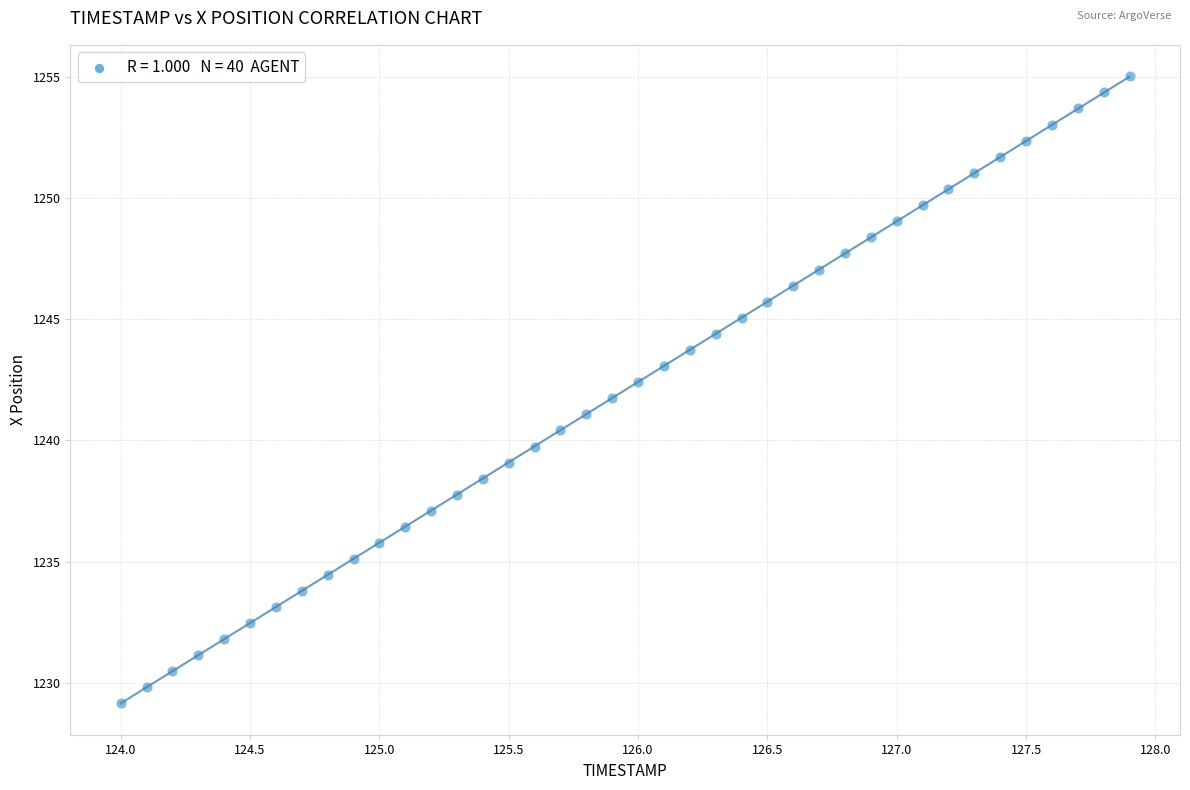

What is the range of X values (max minus min)?

3.9